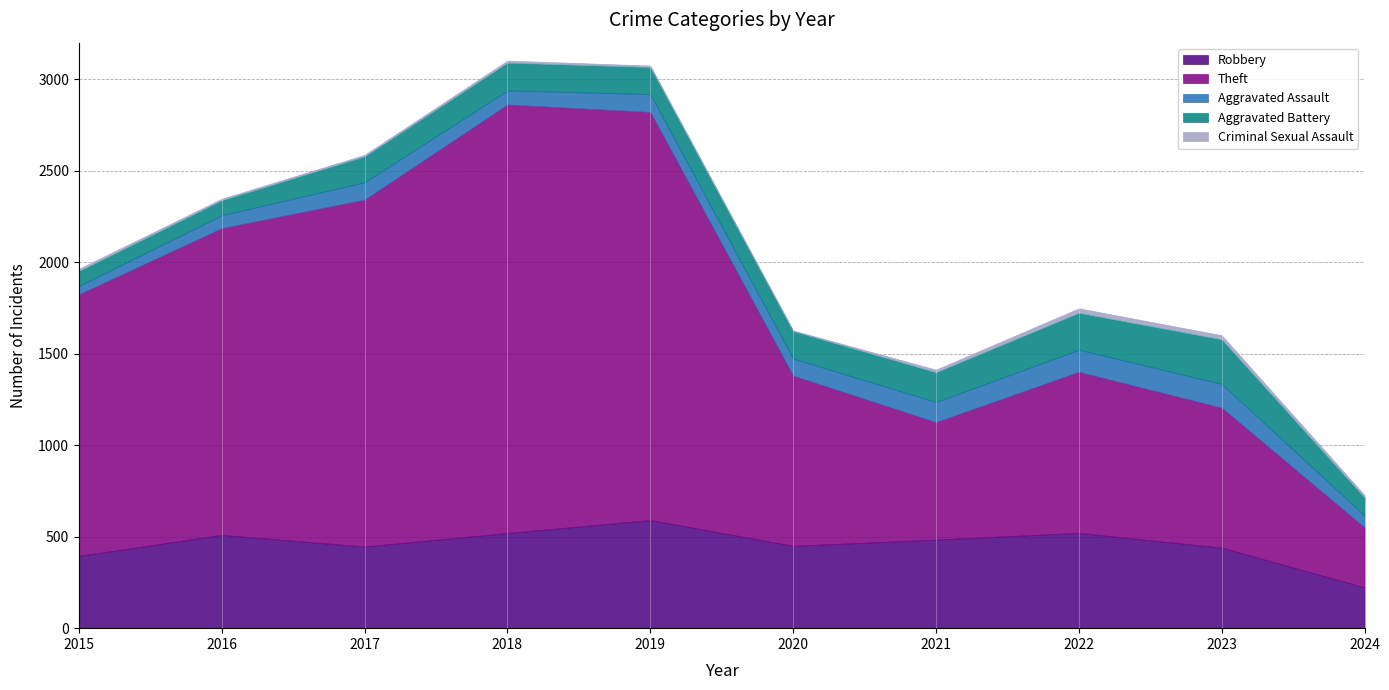

What is the maximum value shown in the chart?

2342